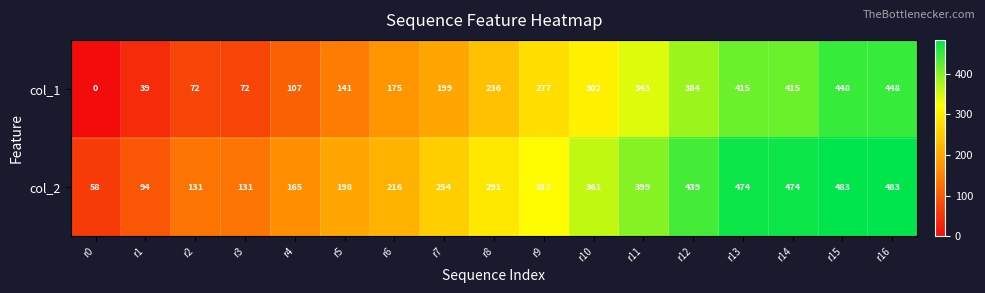

True or false: col_2 has a value of 198 at r5.

True